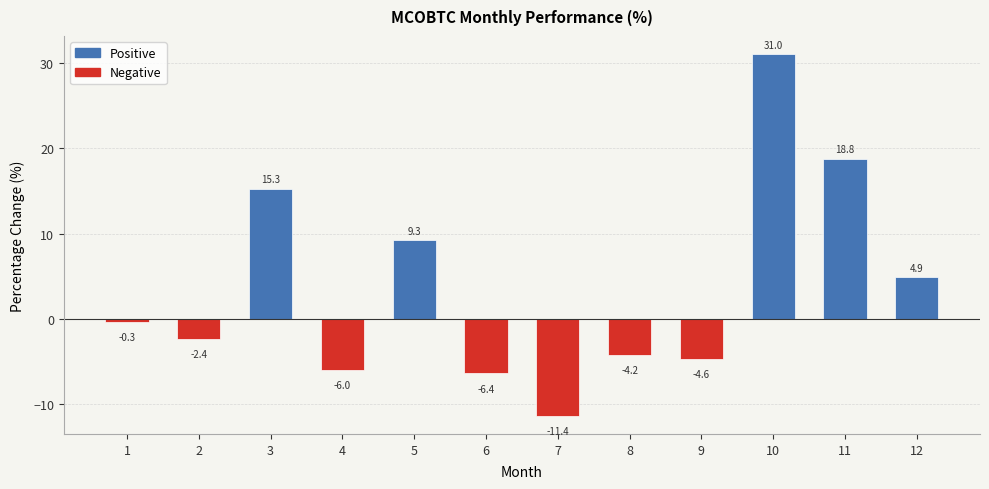

What is the sum of the values at 2 and 5?

6.9